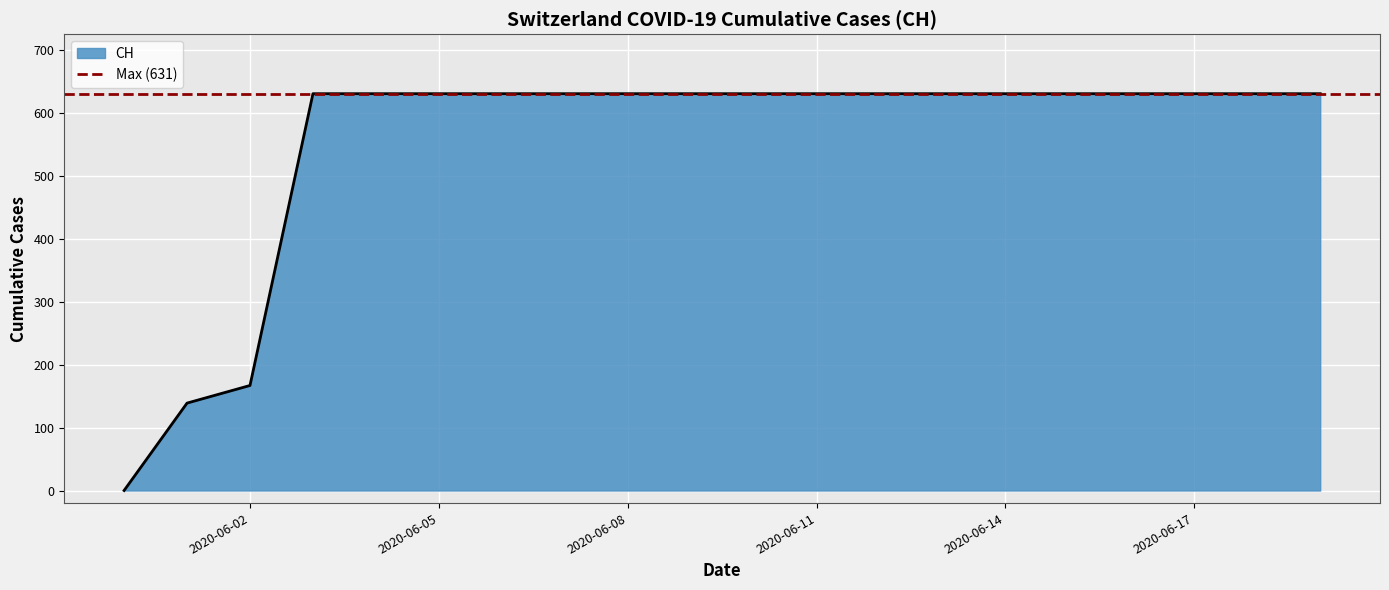

Is it true that the value at 2020-06-18 is 631?

True